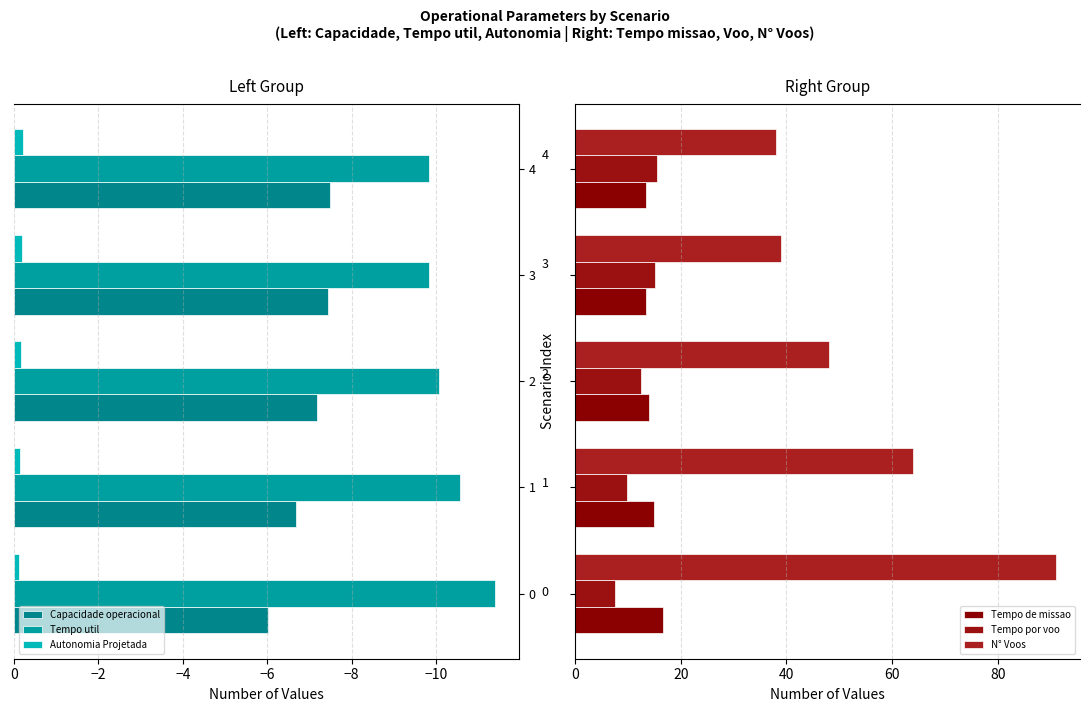

How many values in the Tempo util series are below -10?

3